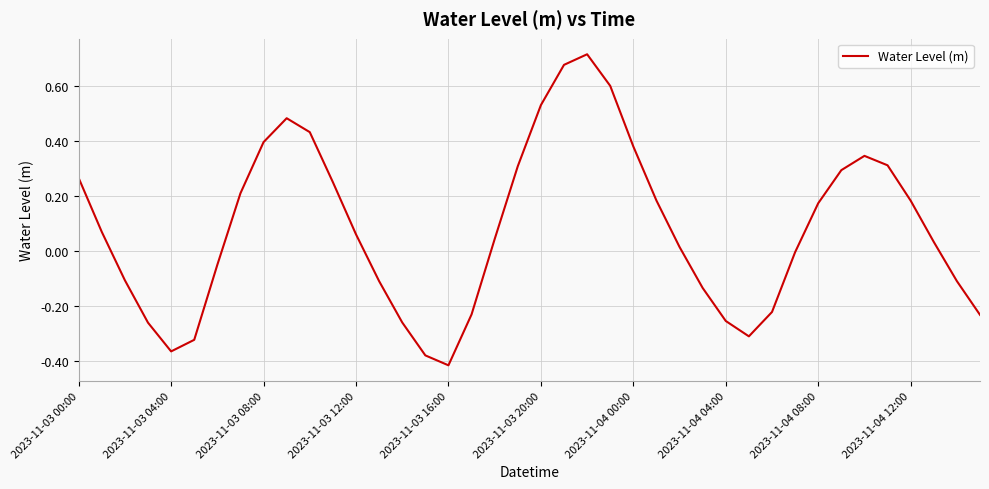

How many lines are shown in the chart?

1